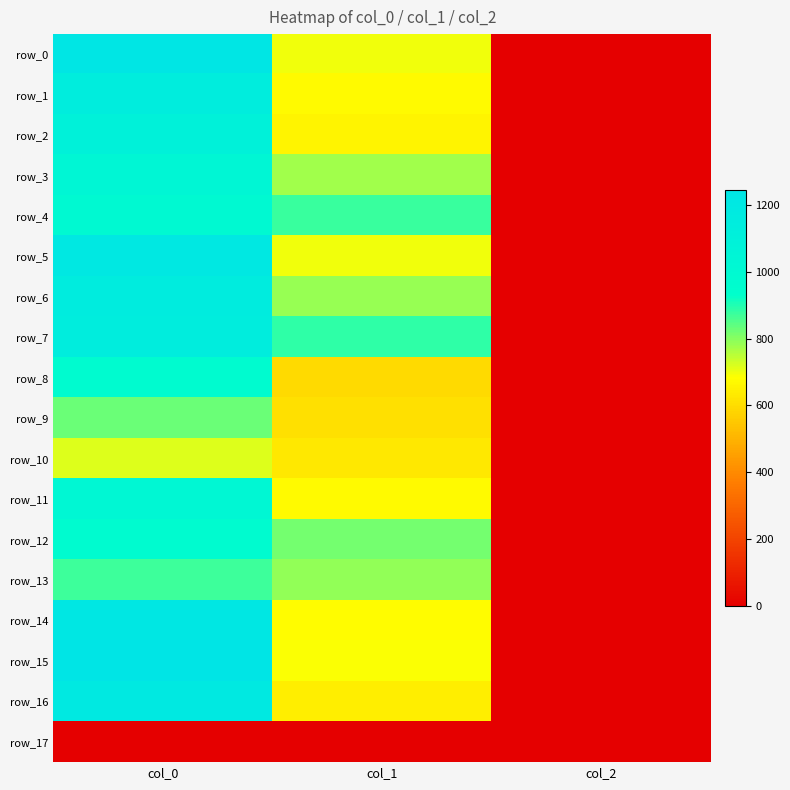

Is the value of row_17 at col_2 greater than the value of row_3 at col_2?

No